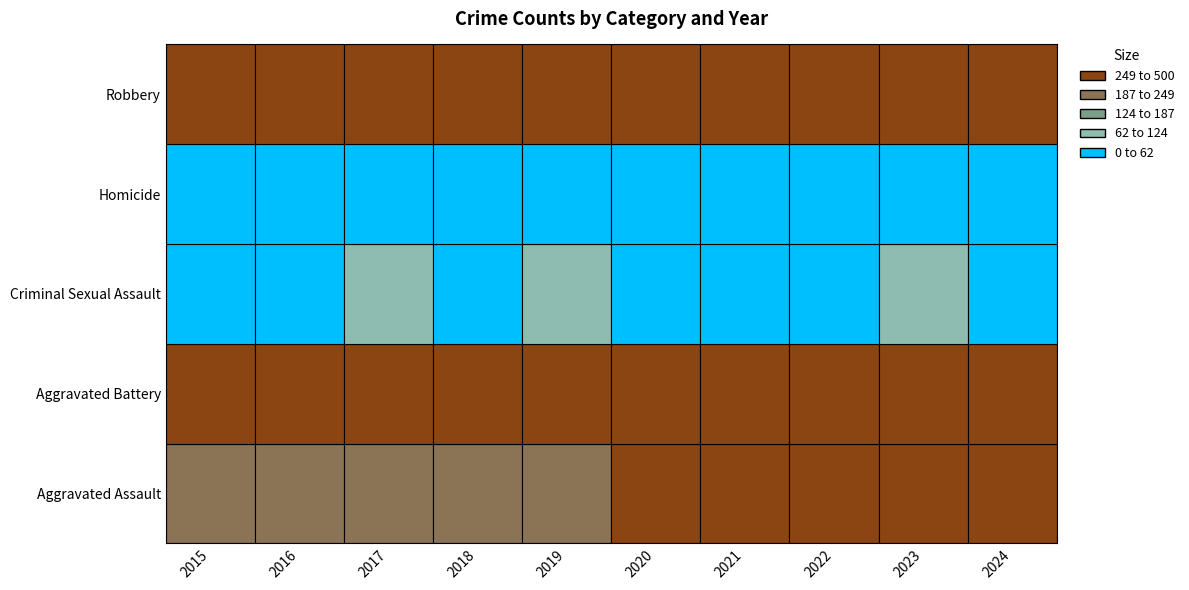

What is the minimum value shown in the chart?

15